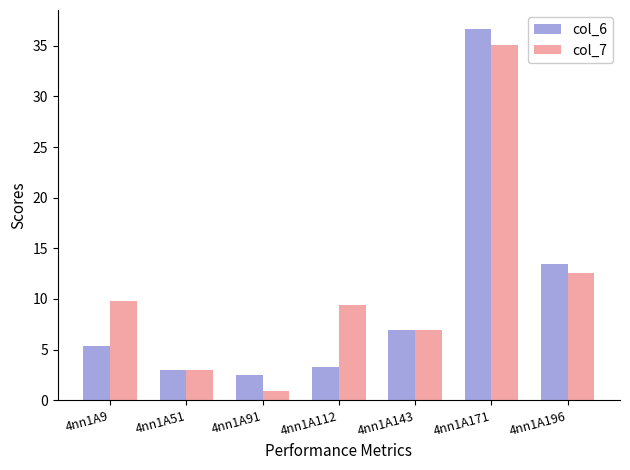

Reading left to right, extract all data points from this chart.

col_6: 5.4	3.0	2.5	3.2	6.9	36.7	13.5
col_7: 9.8	3.0	0.9	9.4	7.0	35.1	12.5